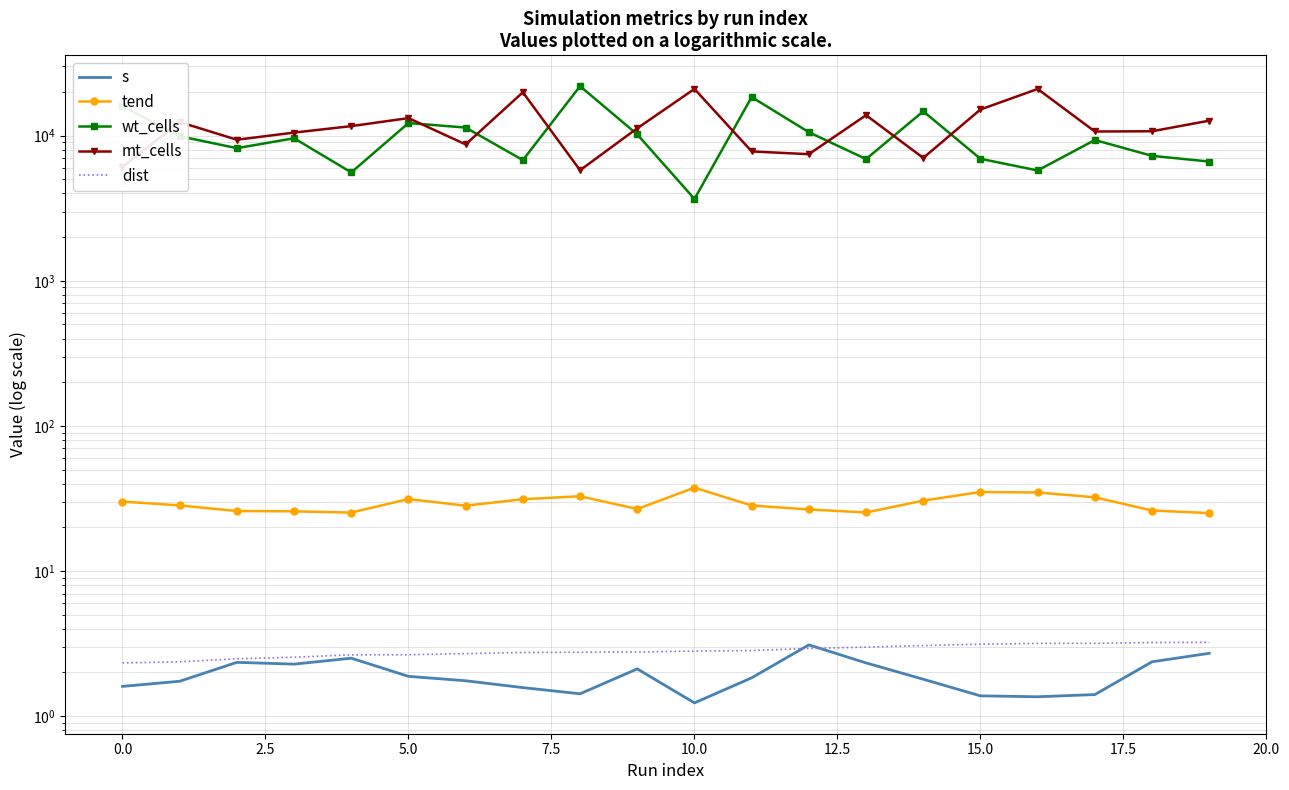

What is the value of the wt_cells point at the 2nd from the left?

9913.0